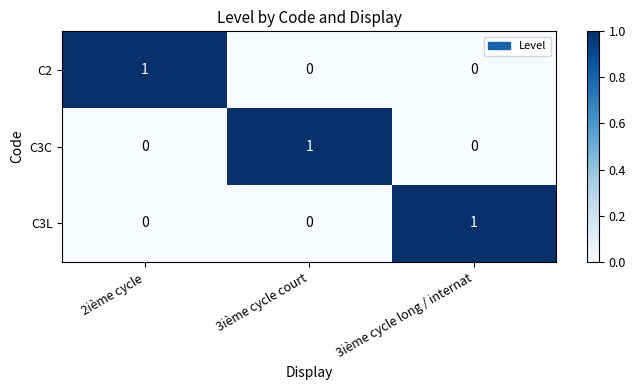

What is the spread (max minus min) of values at 3ième cycle long / internat?

1